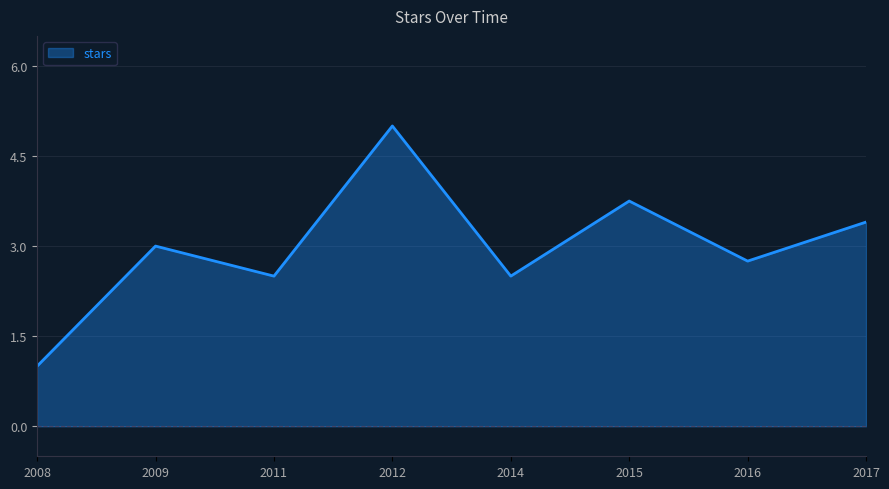

The chart shows a value of 1.7 at 2014. True or false?

False